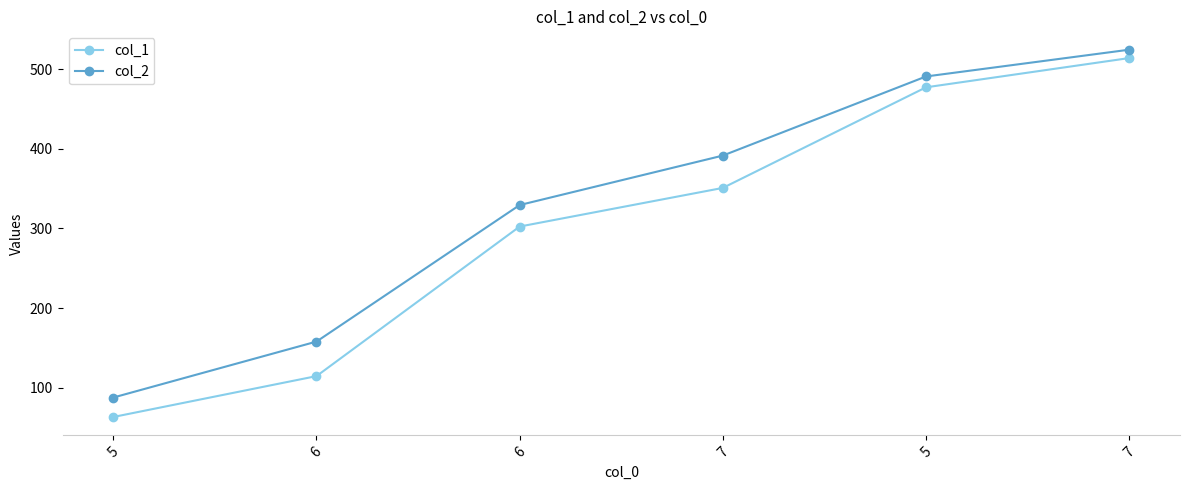

What is the value of the col_1 point at the 5th from the left?

63.2